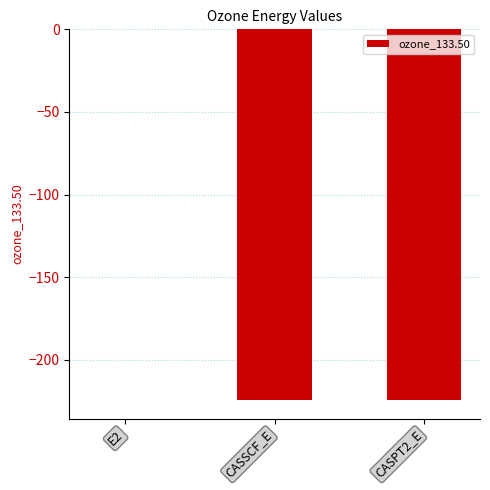

True or false: the data shows -224.4 at CASSCF_E.

True